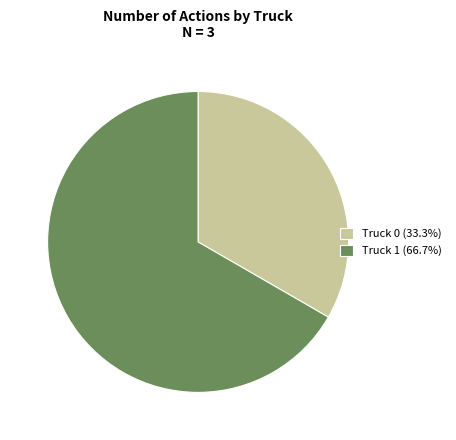

Which slice is the largest?

Truck 1